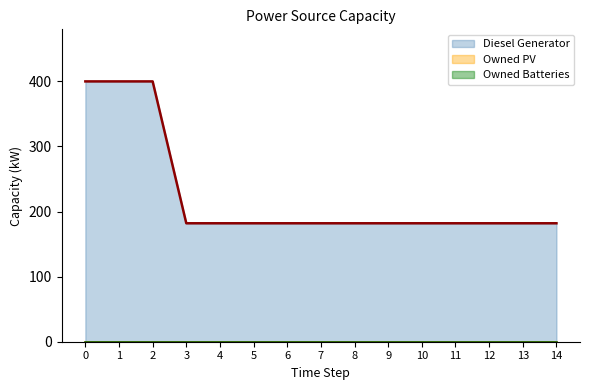

Reading left to right, transcribe all the data shown in this chart.

Diesel Generator: 0=400	1=400	2=400	3=182	4=182	5=182	6=182	7=182	8=182	9=182	10=182	11=182	12=182	13=182	14=182
Owned PV: 0=0	1=0	2=0	3=0	4=0	5=0	6=0	7=0	8=0	9=0	10=0	11=0	12=0	13=0	14=0
Owned Batteries: 0=0	1=0	2=0	3=0	4=0	5=0	6=0	7=0	8=0	9=0	10=0	11=0	12=0	13=0	14=0